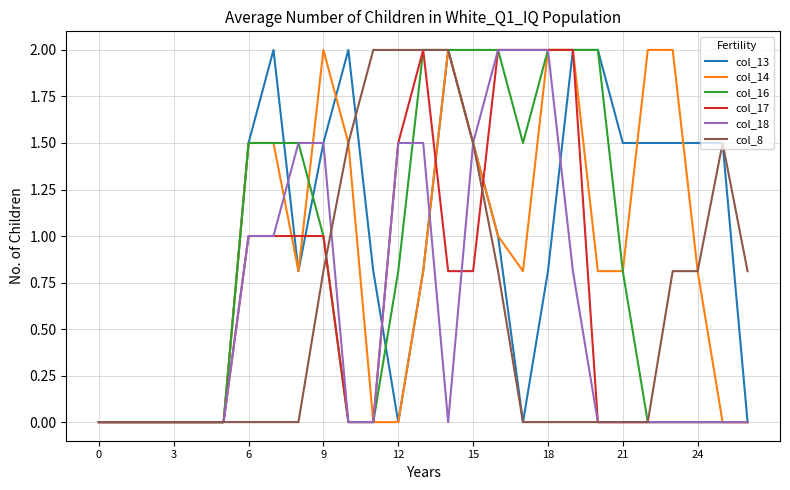

Which series has the largest total across all categories?

col_13